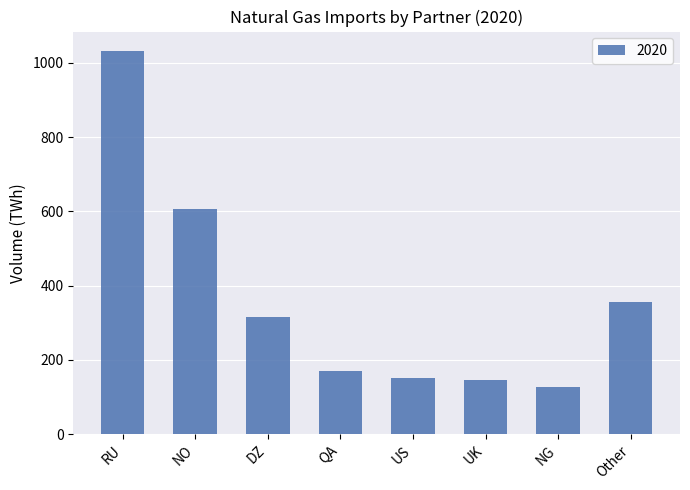

What is the greatest value displayed?

1032.2